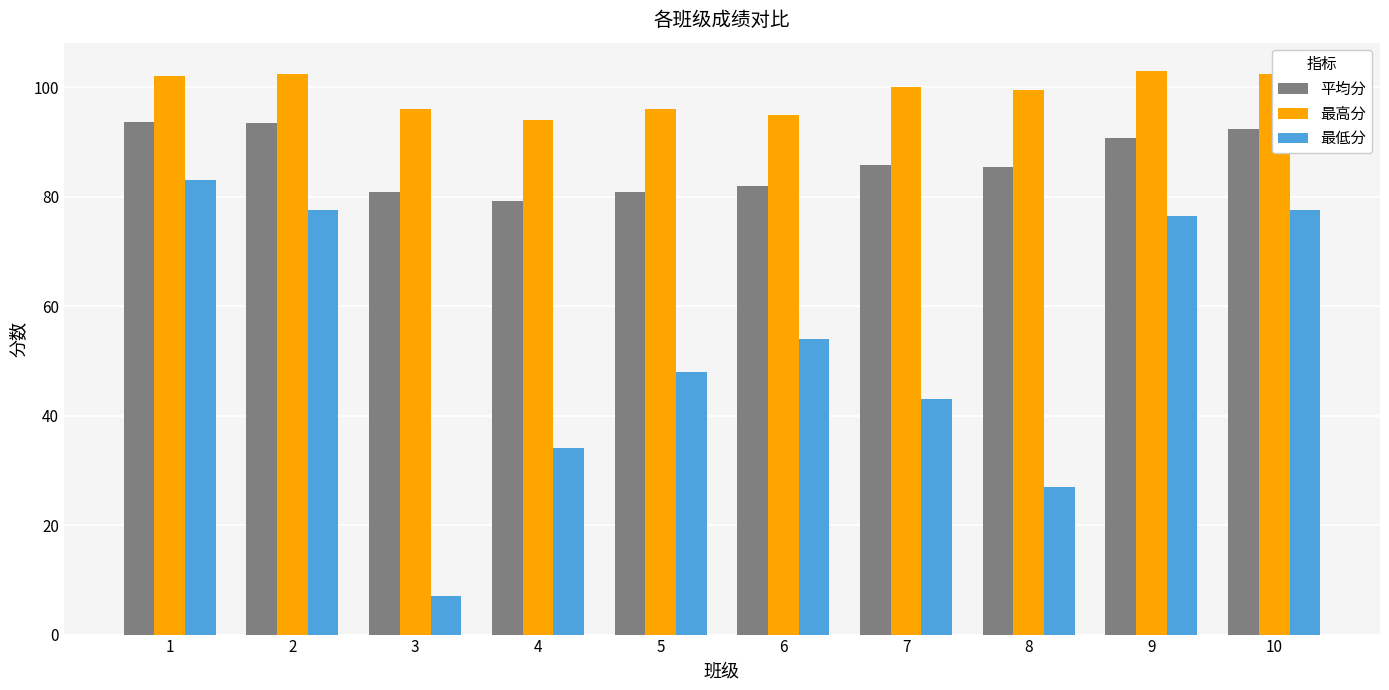

What is the total value across all series at 2?

273.5